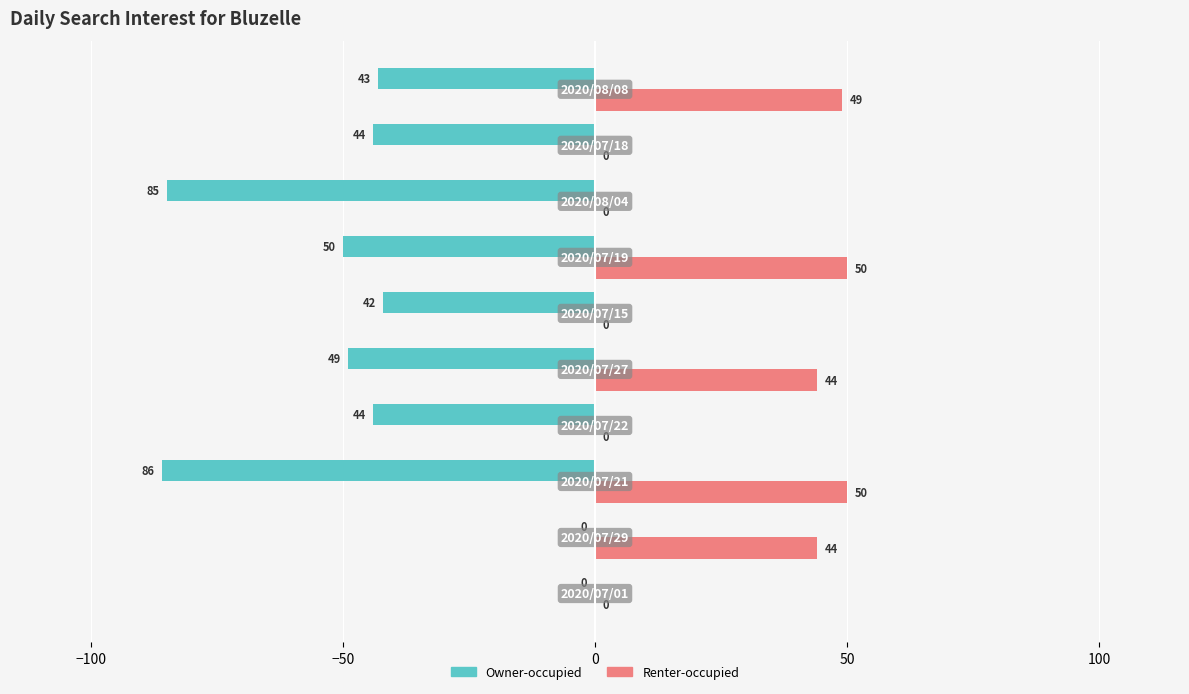

What is the maximum value shown in the chart?

50